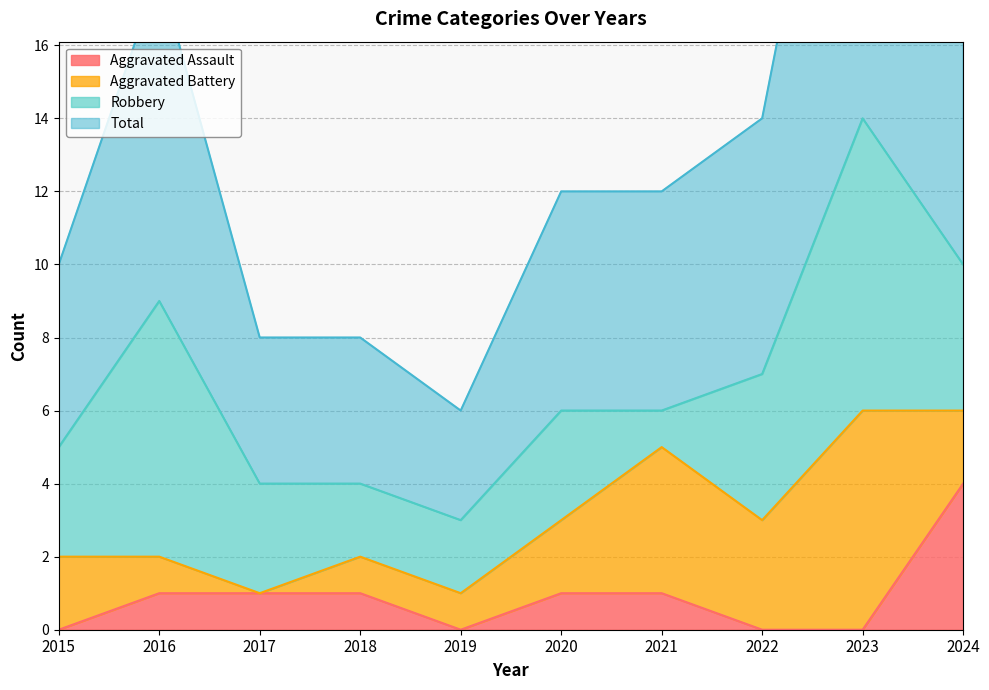

The value of Aggravated Assault at 2016 is 1. True or false?

True